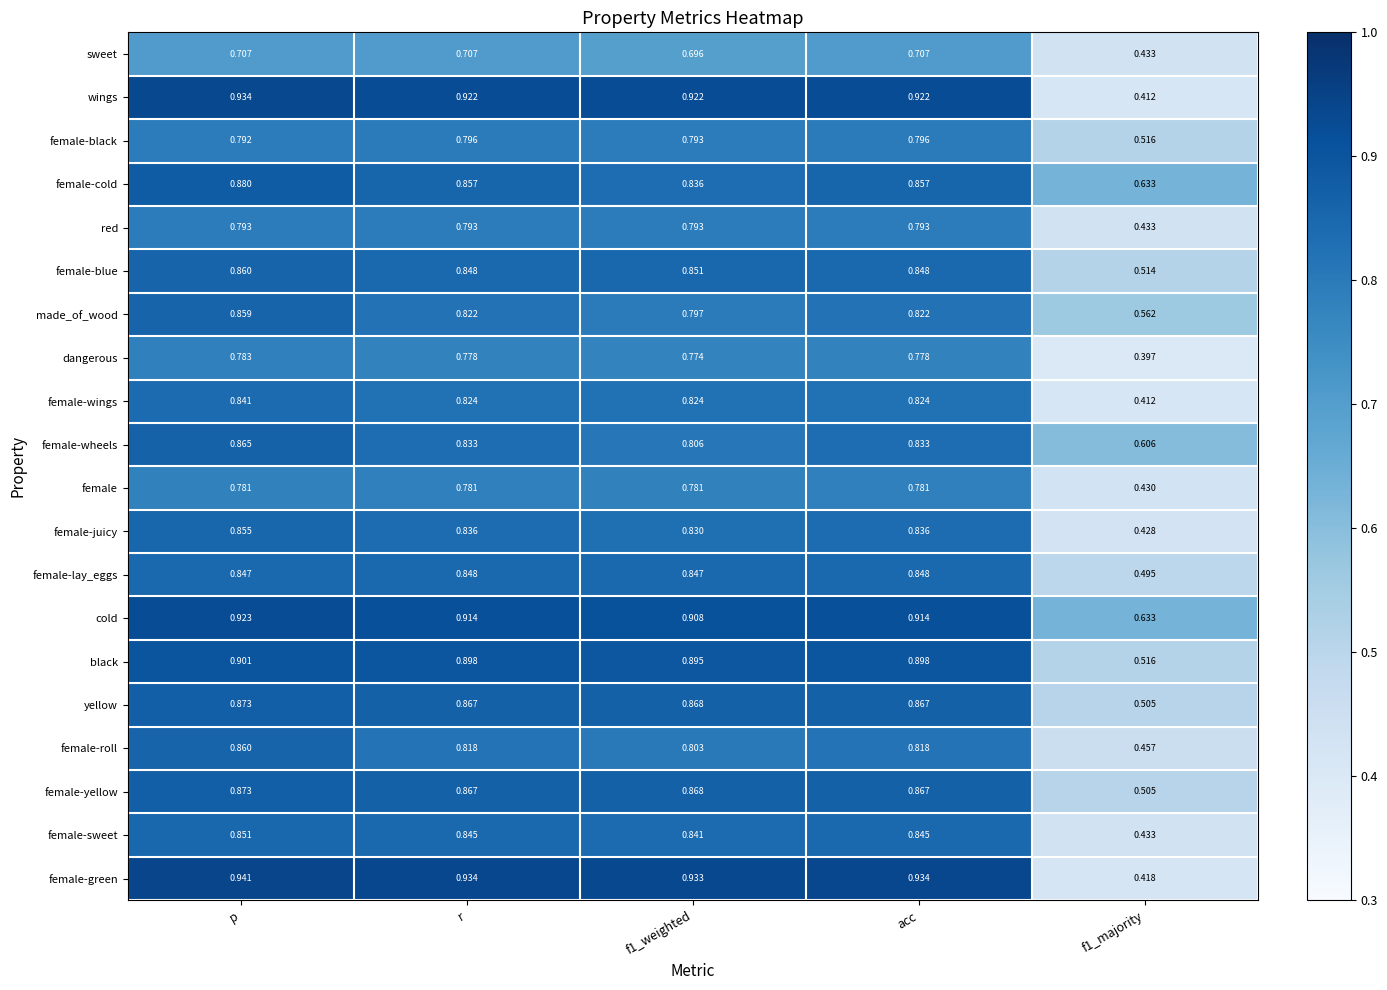

Which category has the highest value in the female-yellow series?

p